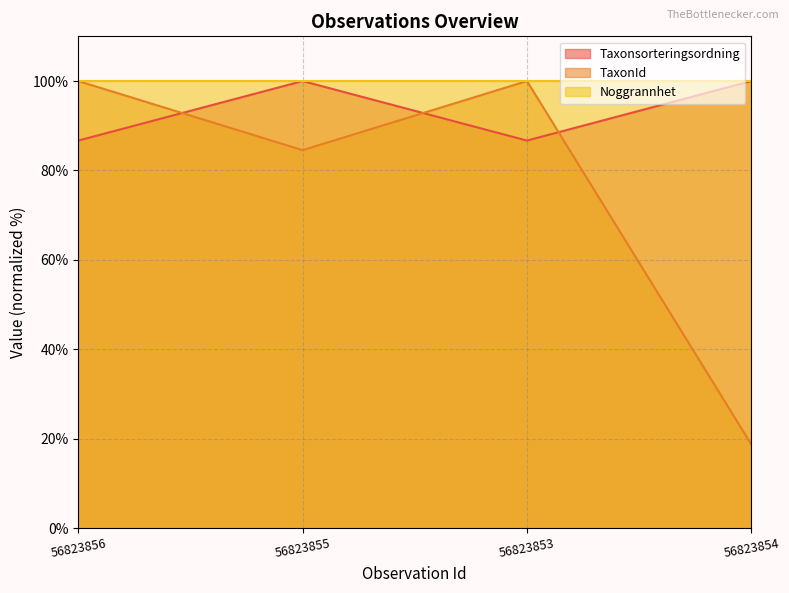

What is the total value across all series at 56823854?

218.7